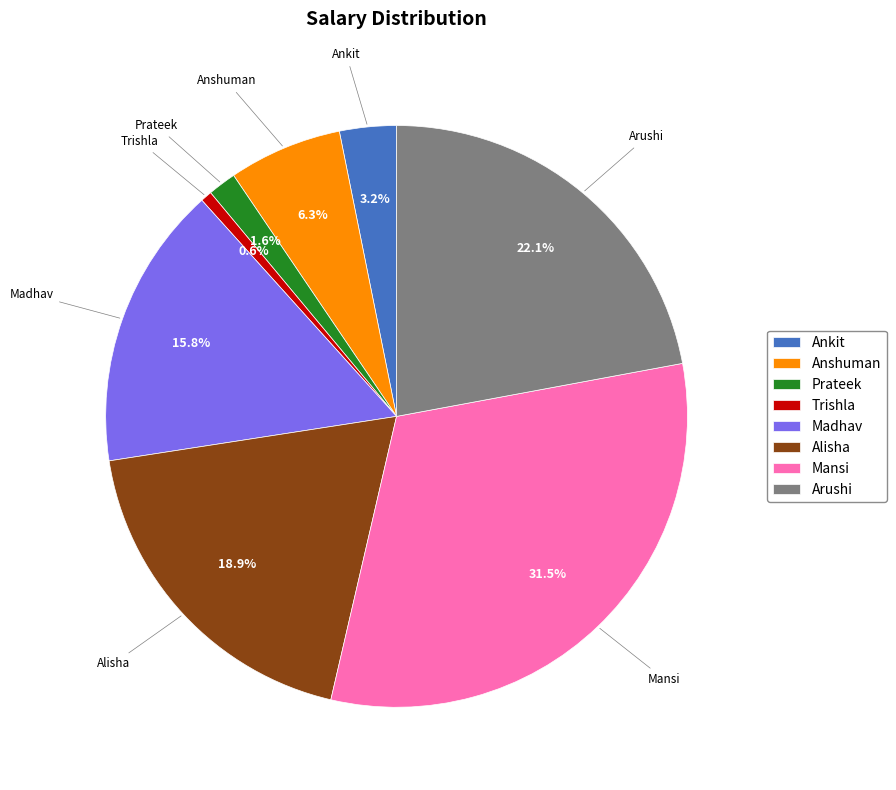

True or false: Madhav accounts for 16% of the total.

True